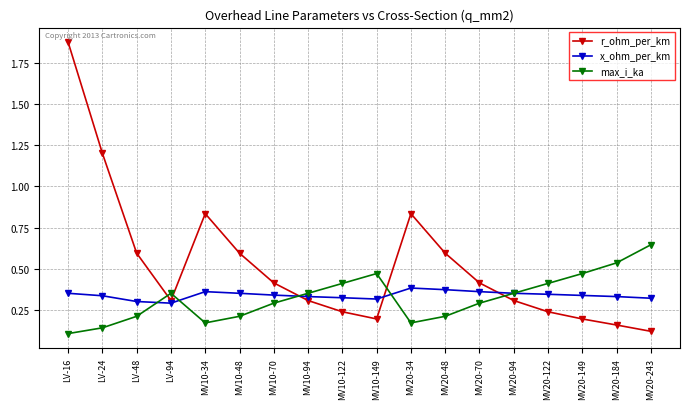

Rank the series at MV20-184 from lowest to highest value.

r_ohm_per_km, x_ohm_per_km, max_i_ka